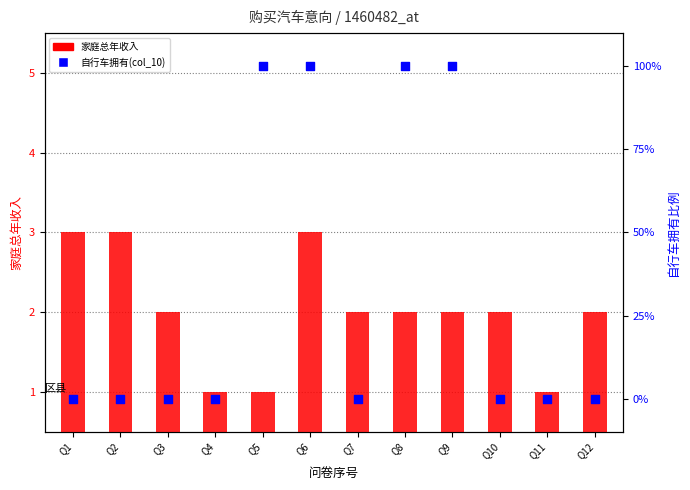

Which series has the largest total across all categories?

自行车拥有(col_10)